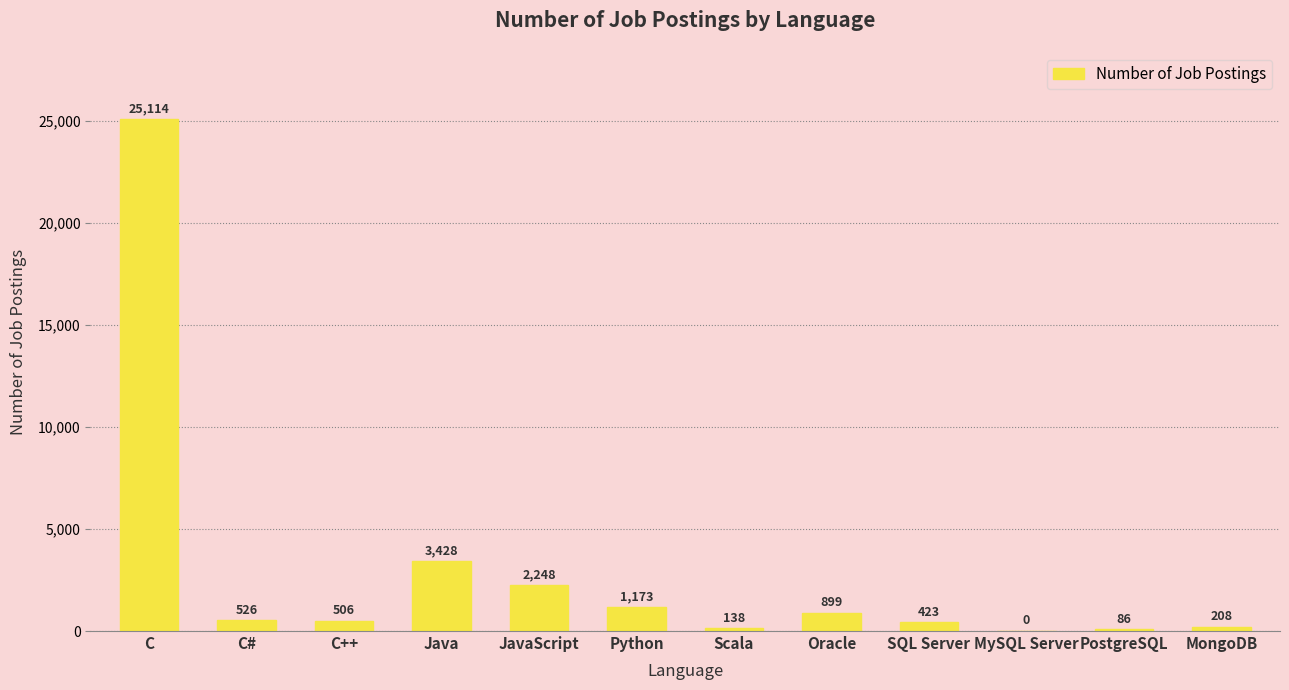

What value does the data have at C, to the nearest 100?

25100